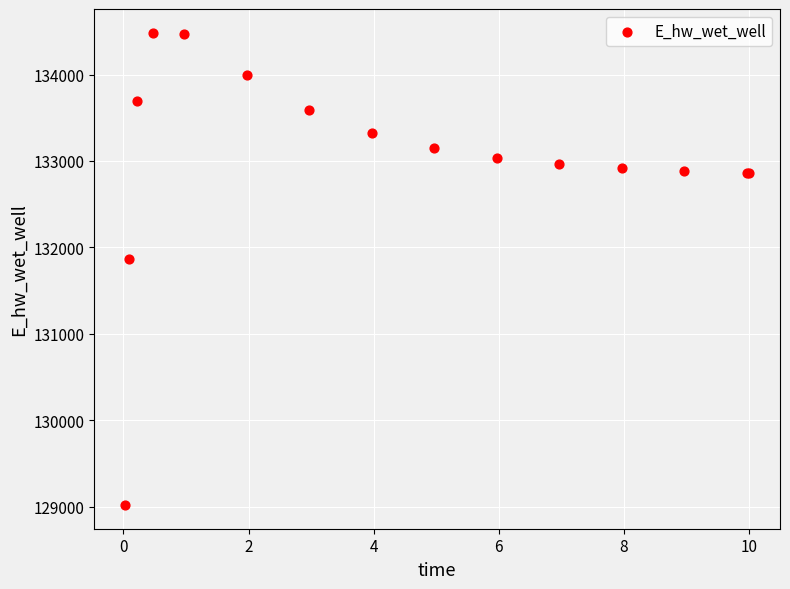

What Y value in the scatter plot is closest to 131751?

131870.1